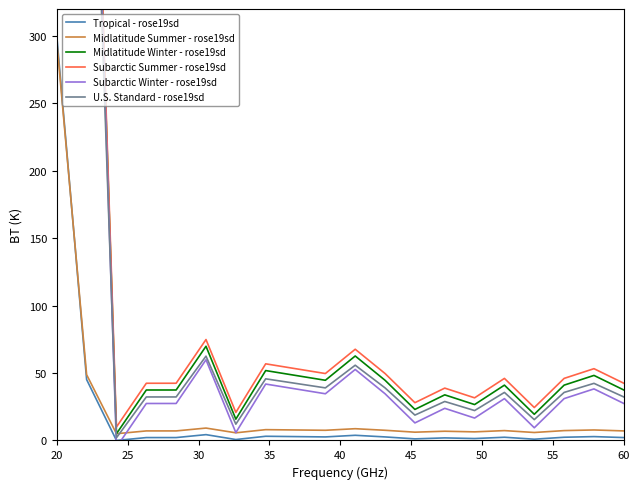

True or false: U.S. Standard - rose19sd and Subarctic Summer - rose19sd cross at least once.

False